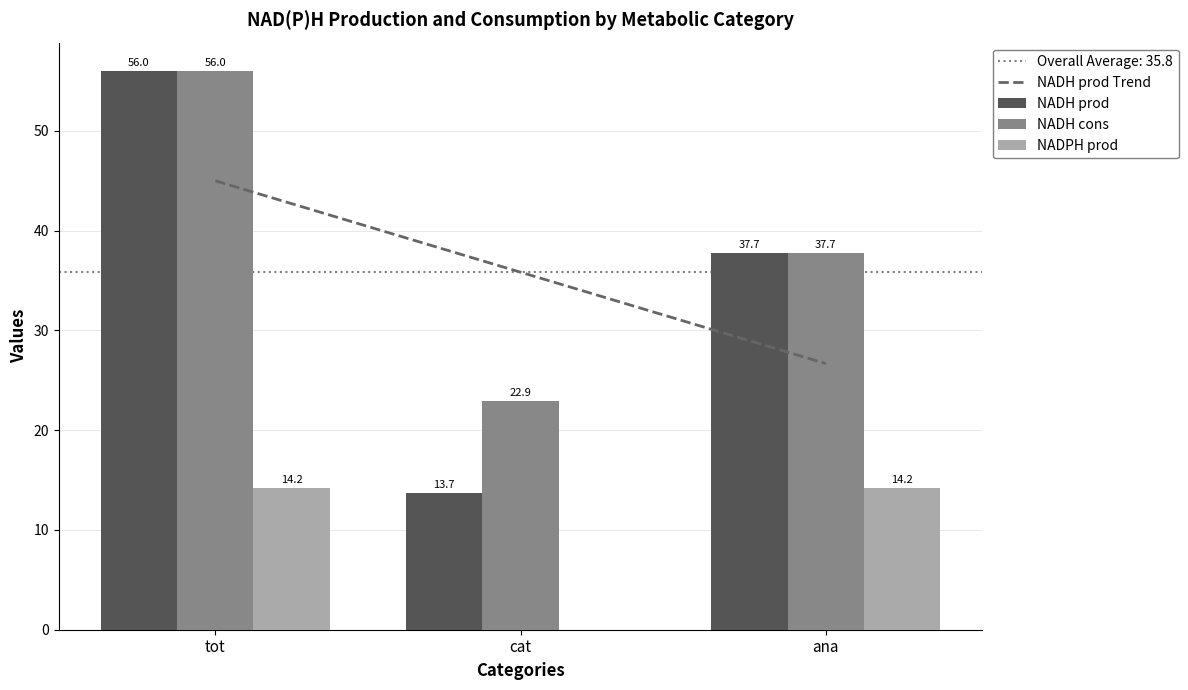

Reading left to right, what are all the values shown in this chart?

NADH prod: tot=56.0	cat=13.7	ana=37.7
NADH cons: tot=56.0	cat=22.9	ana=37.7
NADPH prod: tot=14.2	cat=0.0	ana=14.2